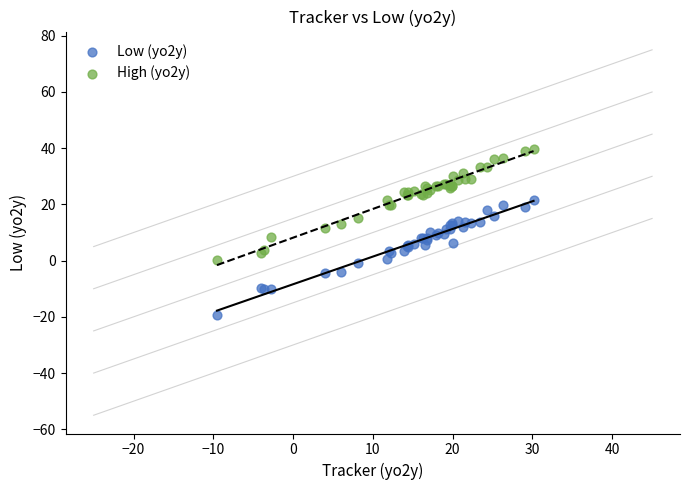

What are all the series names shown in the legend?

Low (yo2y), High (yo2y)